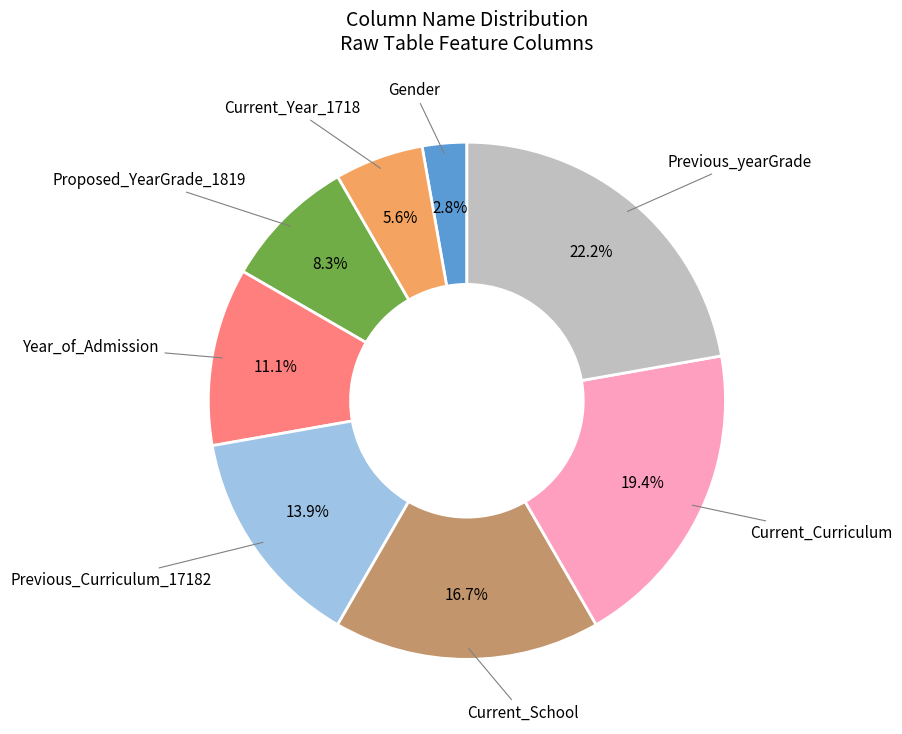

Is there a majority slice in this chart?

No